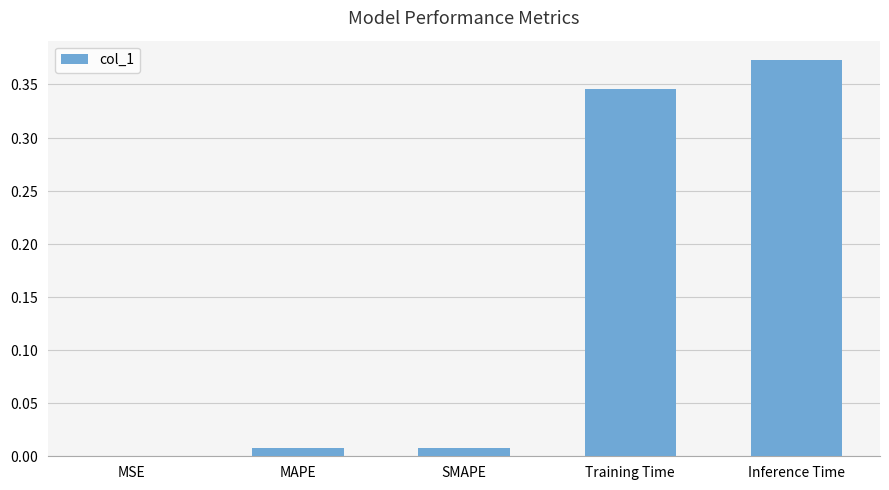

What is the difference between the maximum and minimum values?

0.4